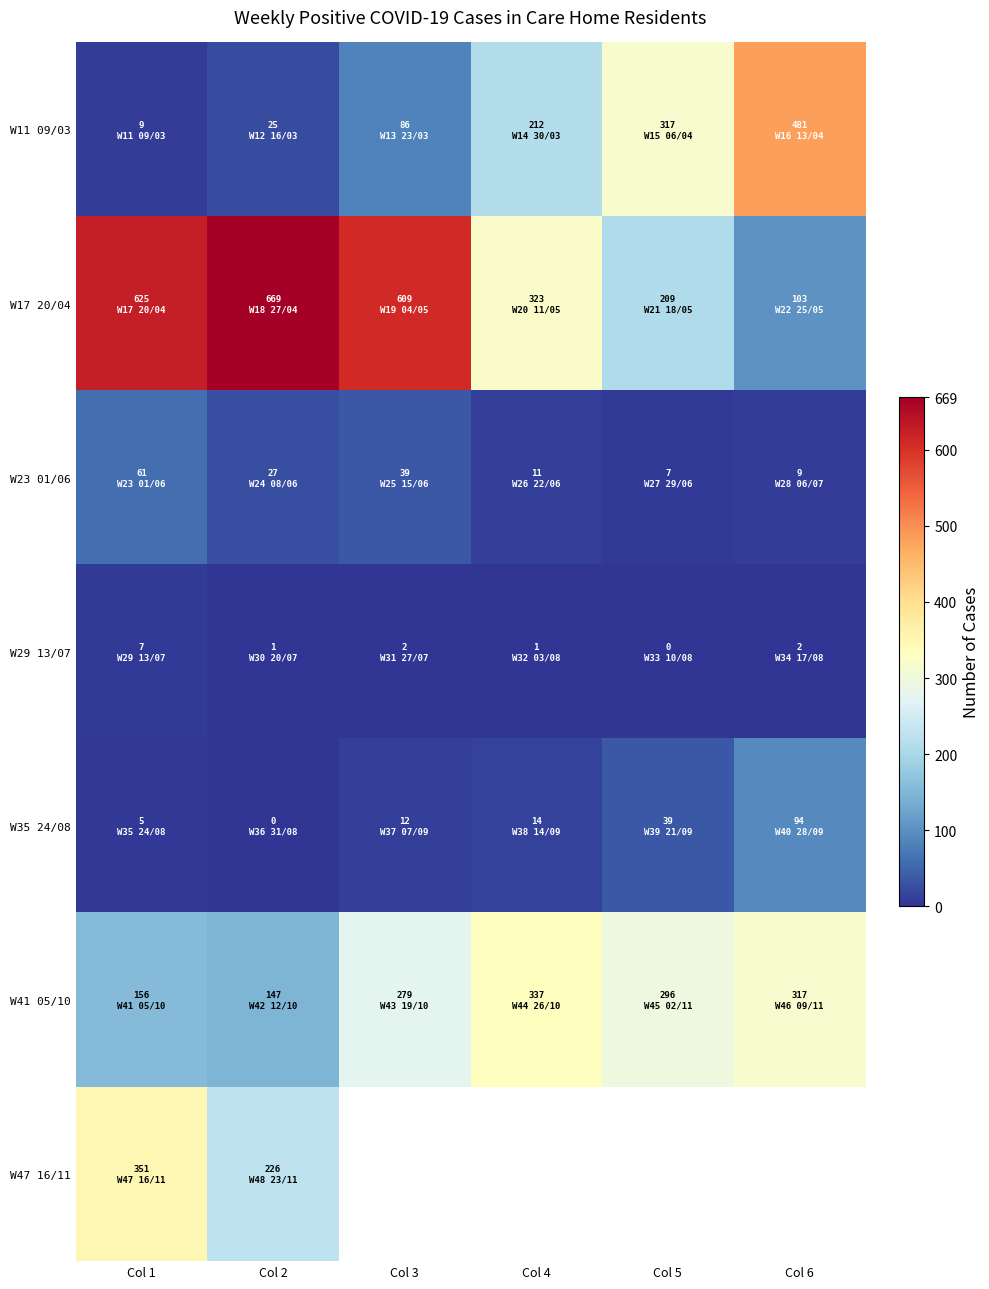

Is the value of W11 09/03 at Col 5 greater than the value of W47 16/11 at Col 4?

No